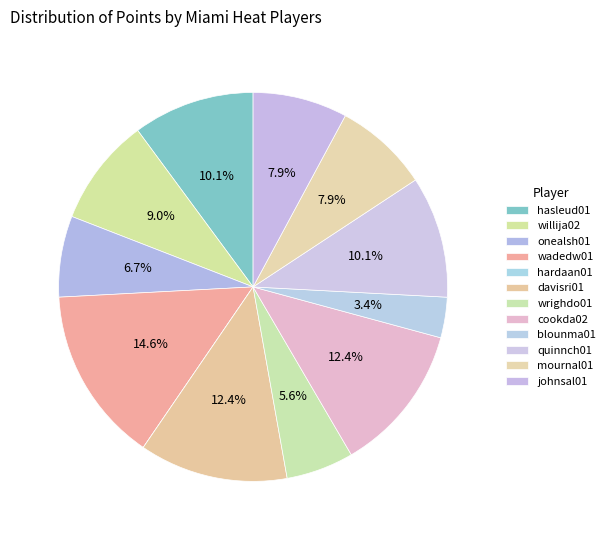

To the nearest percent, what is the average slice percentage?

8%